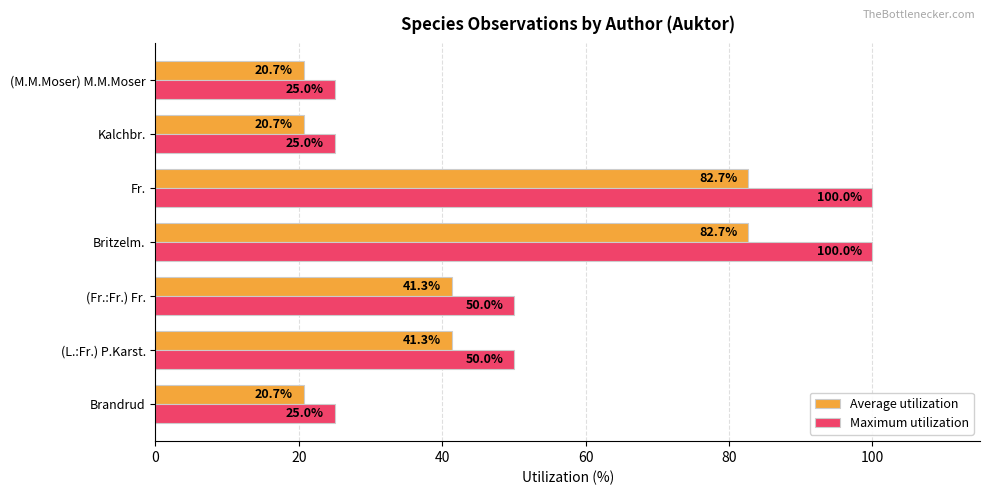

What is the difference between the second highest and second lowest values in the Maximum utilization series?

75.0